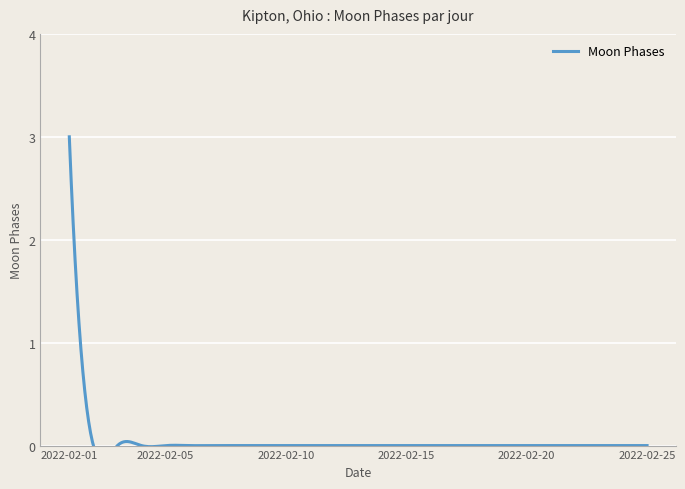

Does the chart display data point markers on the line(s)?

No